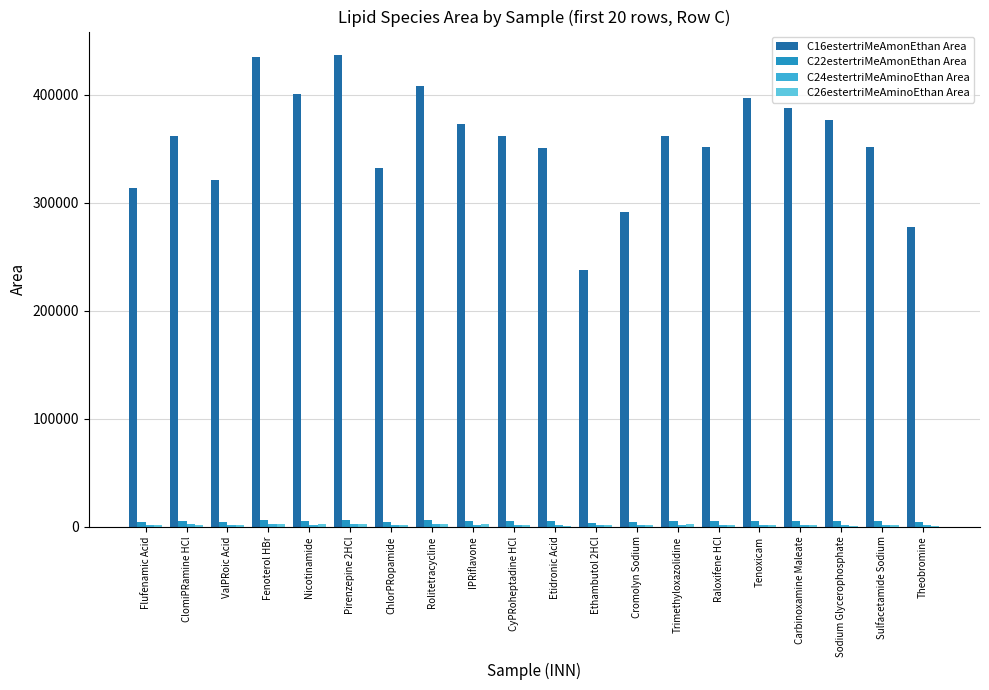

Which series has the largest total across all categories?

C16estertriMeAmonEthan Area